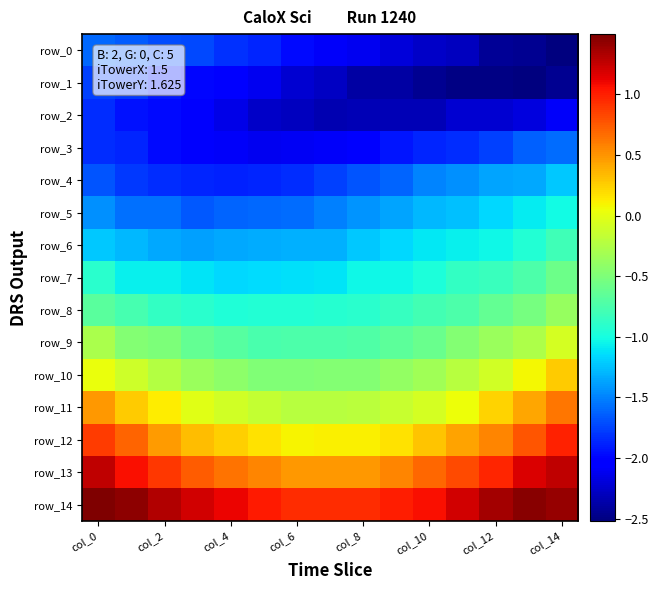

Rank the series by their maximum value, from highest to lowest.

row_14, row_13, row_12, row_11, row_10, row_9, row_8, row_7, row_6, row_5, row_4, row_3, row_0, row_1, row_2